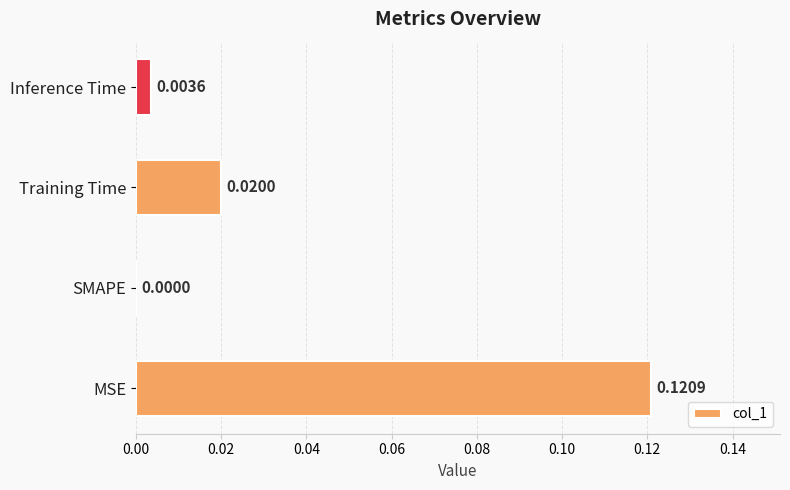

At which category does the chart reach its peak across all series?

MSE